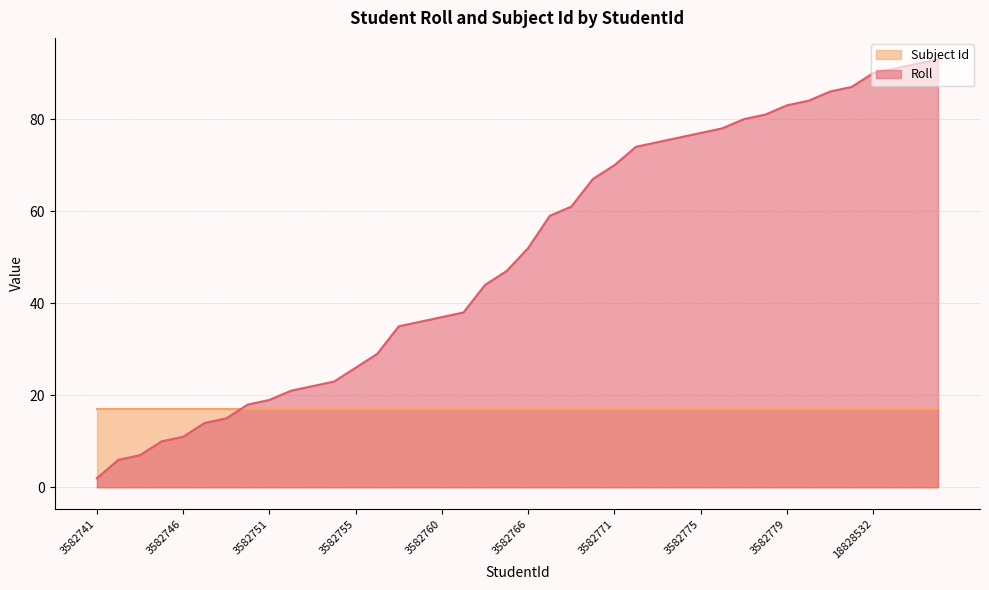

Reading left to right, extract all data points from this chart.

2	6	7	10	11	14	15	18	19	21	22	23	26	29	35	36	37	38	44	47	52	59	61	67	70	74	75	76	77	78	80	81	83	84	86	87	90	91	92	93